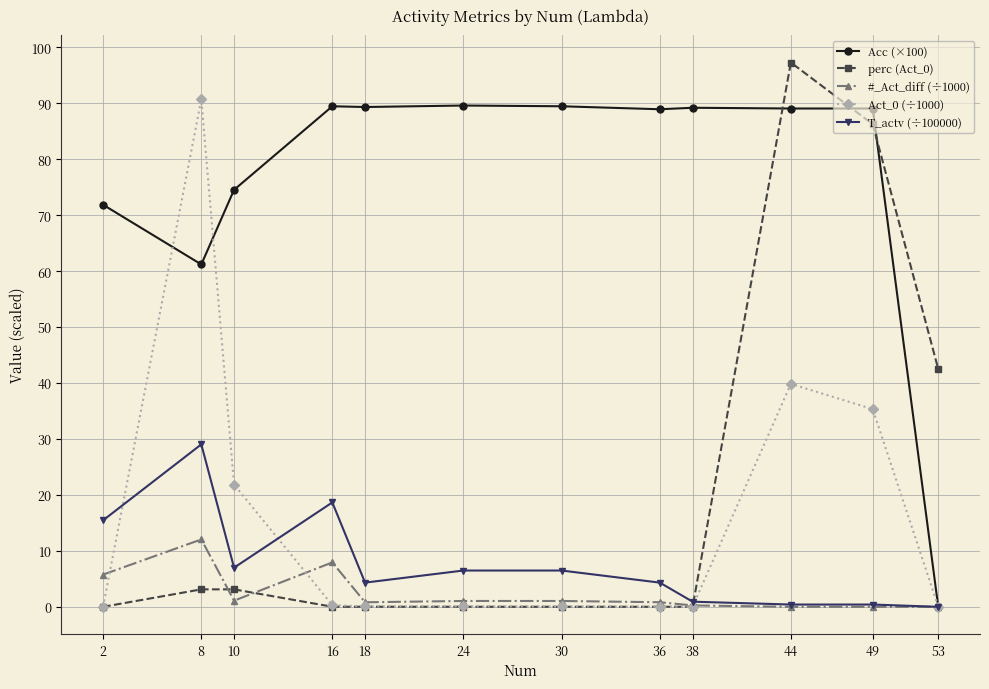

Where is perc (Act_0) nearest to the value 48?

53